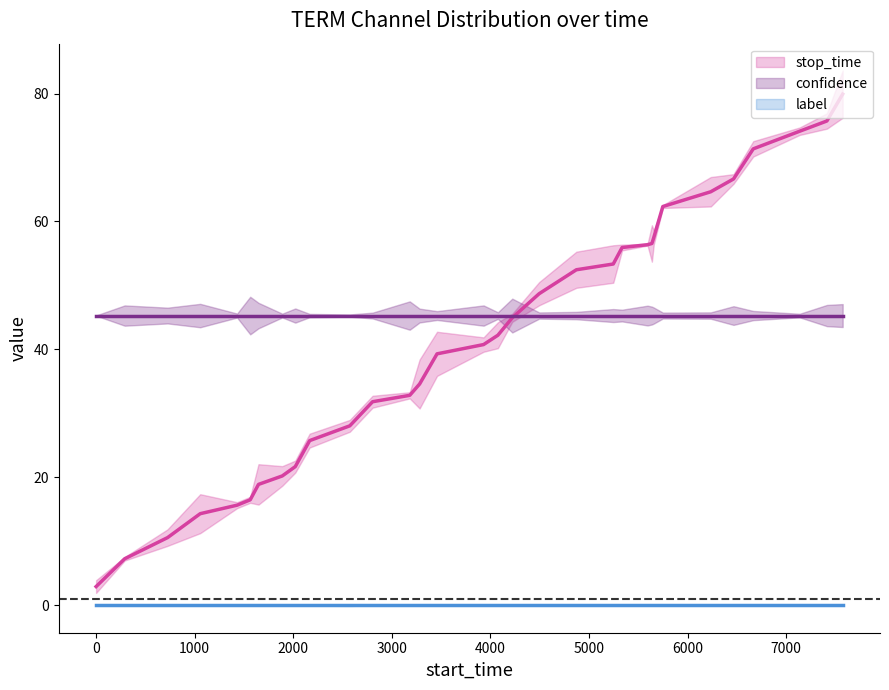

Rank the series by their maximum value, from lowest to highest.

label, confidence, stop_time